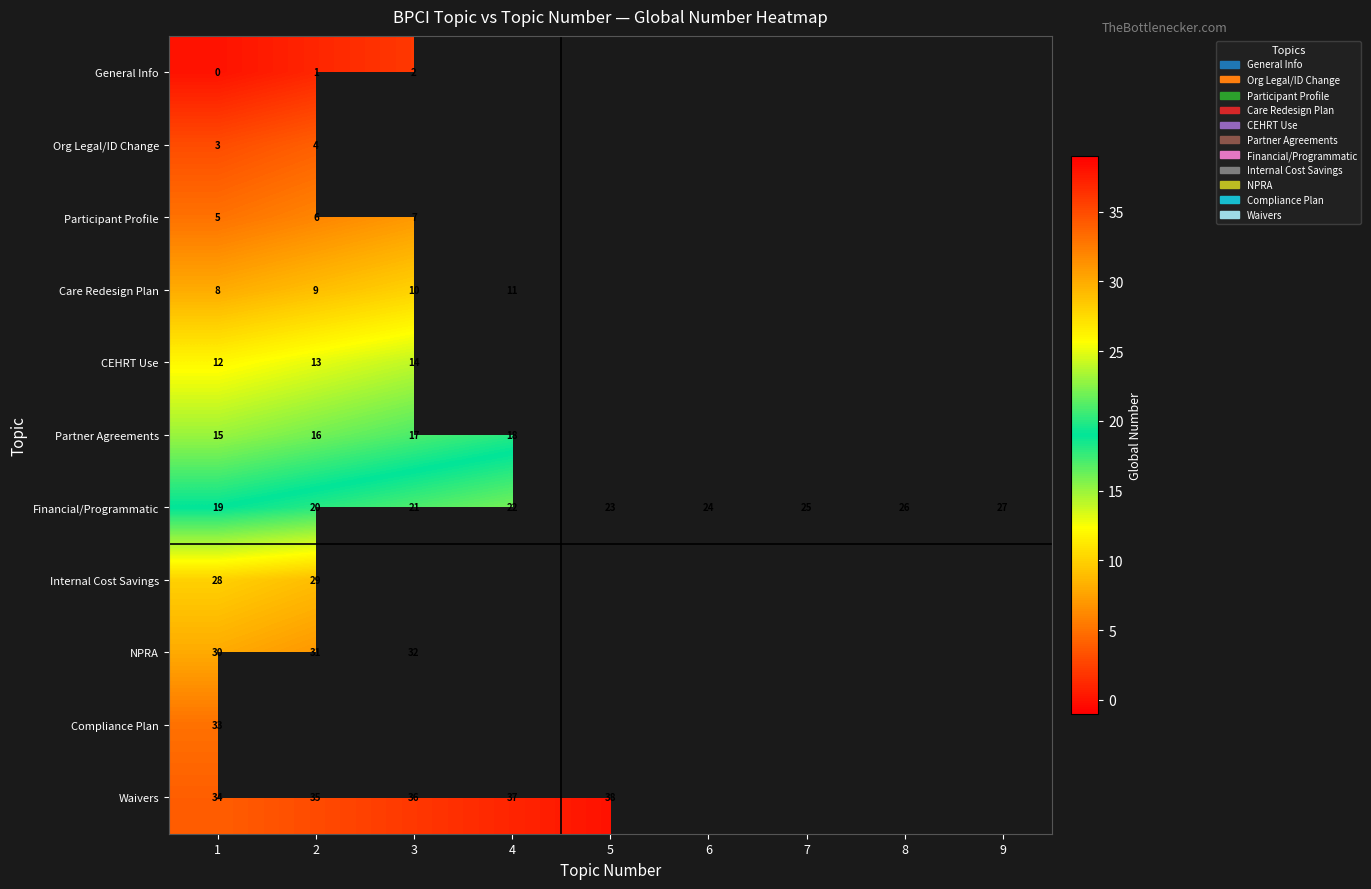

What is the sum of the Financial/Programmatic values at 9 and 8?

53